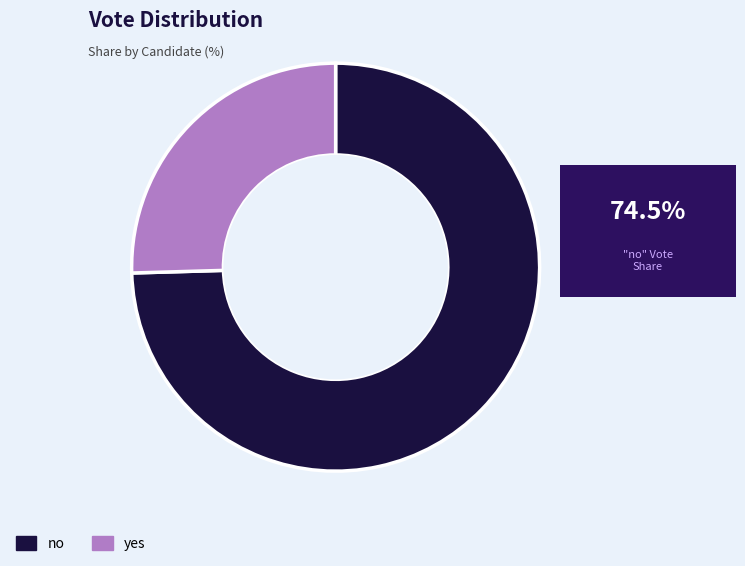

Is the sum of no and yes greater than half?

Yes